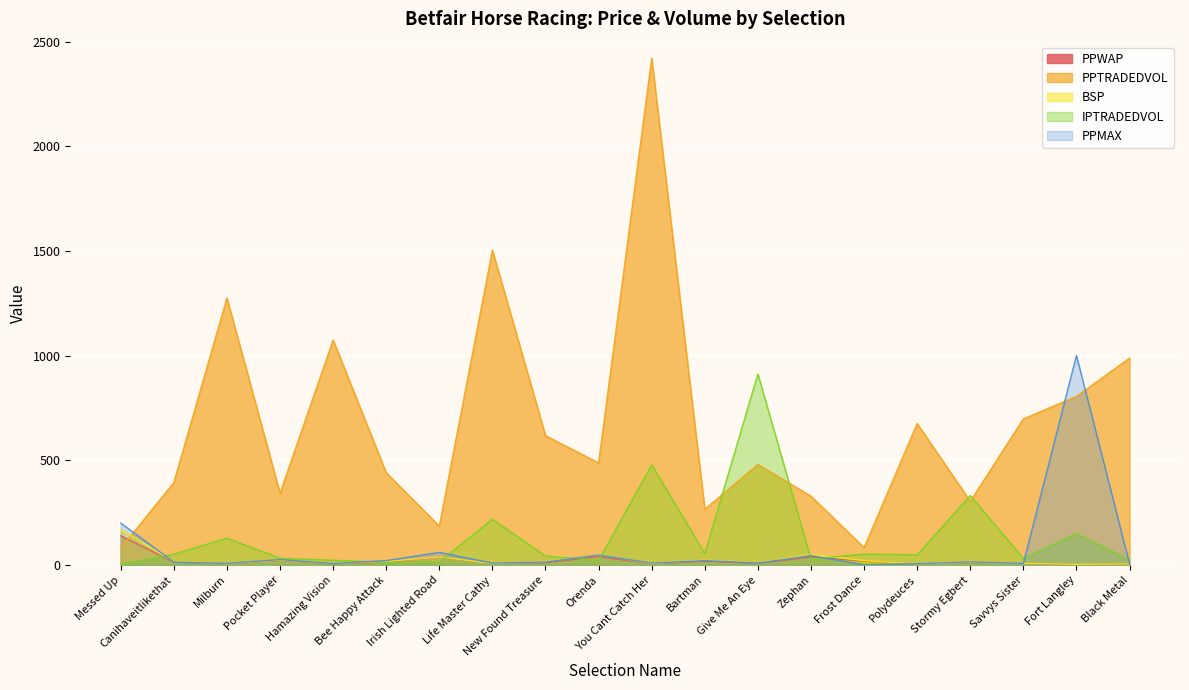

What is the lowest value of the PPMAX series?

1.0